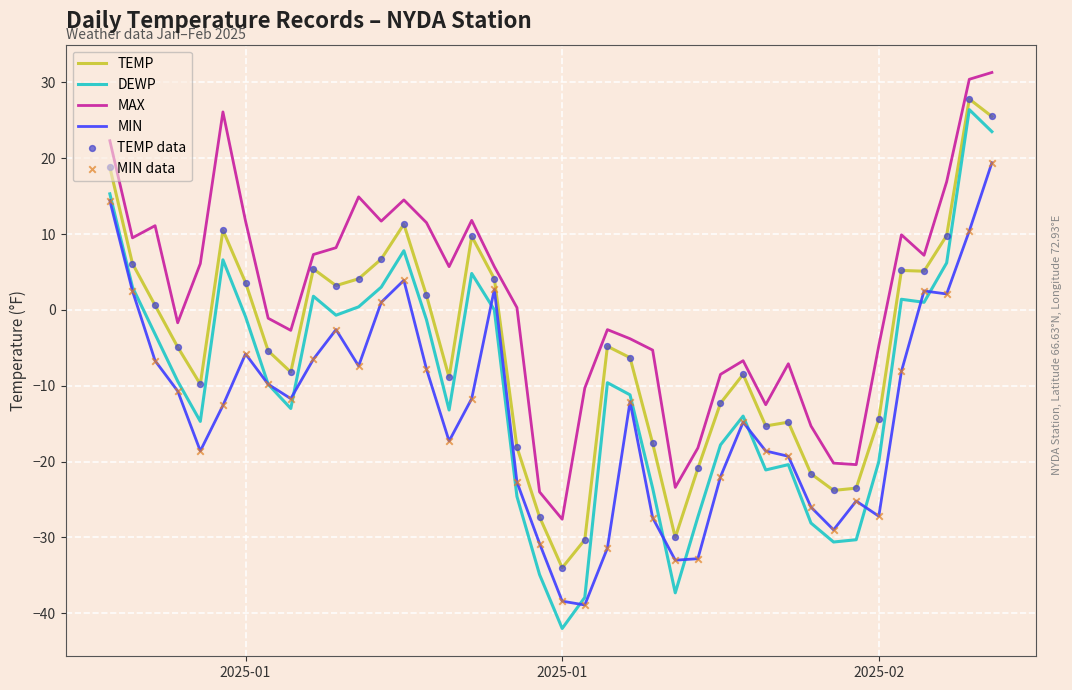

Which series has the largest total across all categories?

MAX